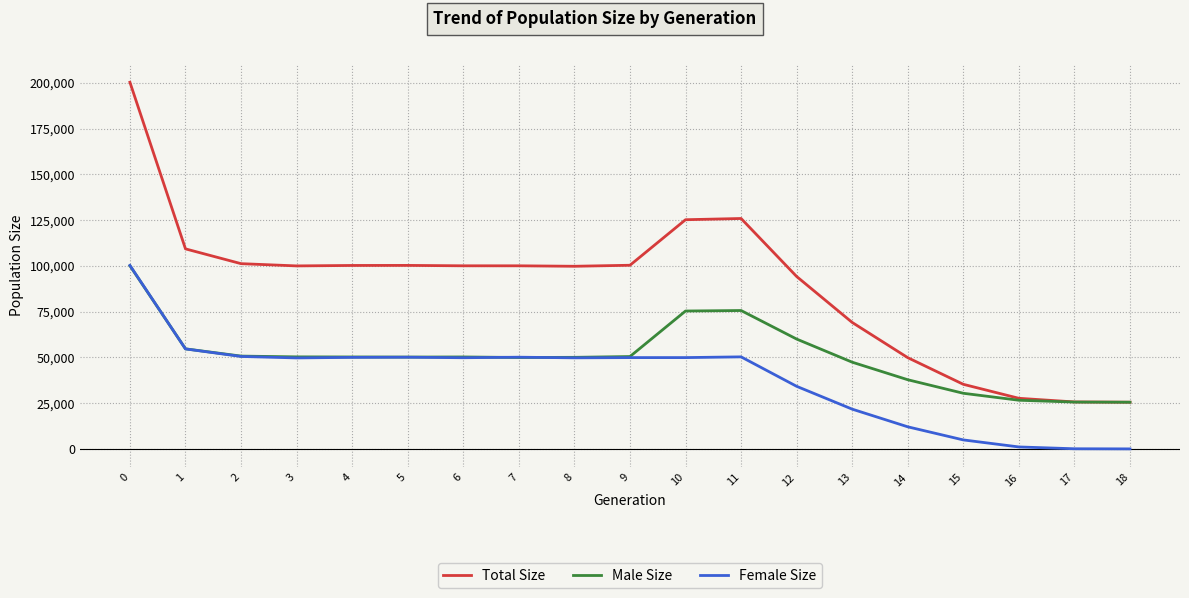

Which series has the widest spread of values?

Total Size